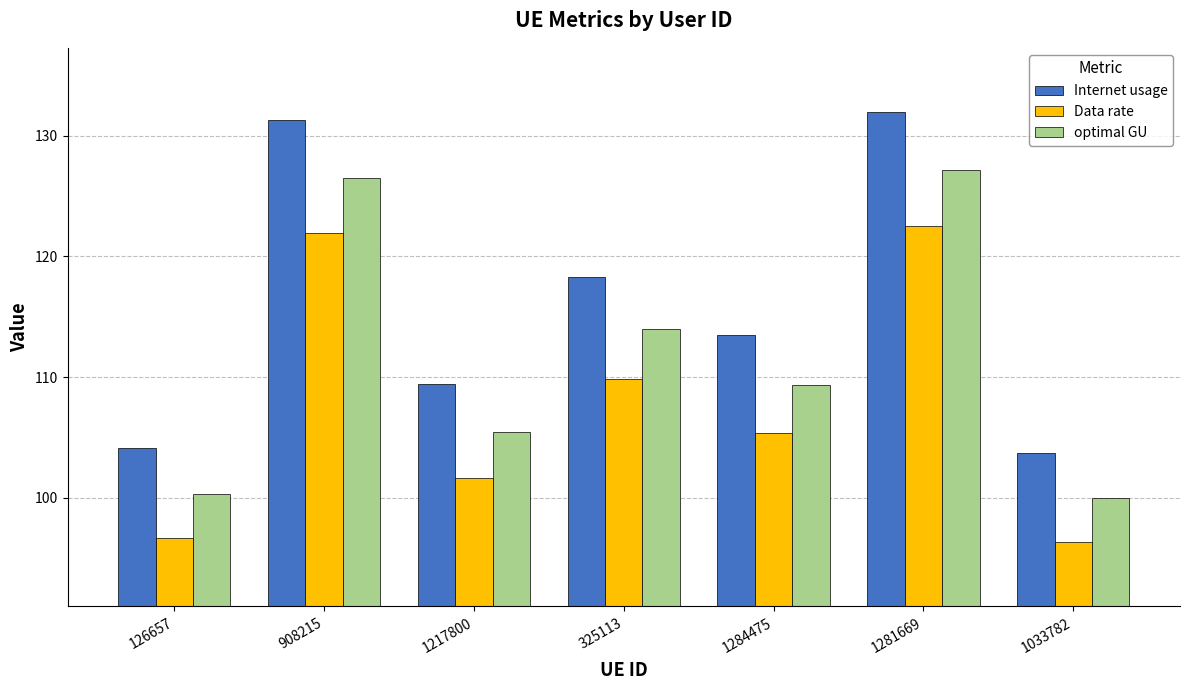

Read the Data rate value at 1284475.

105.4